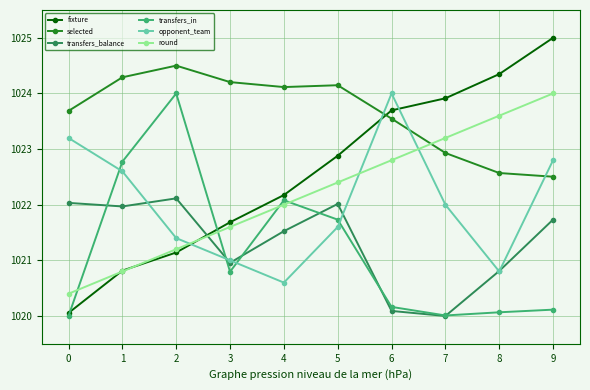

Between which two adjacent categories do transfers_in and transfers_balance first intersect?

0 and 1